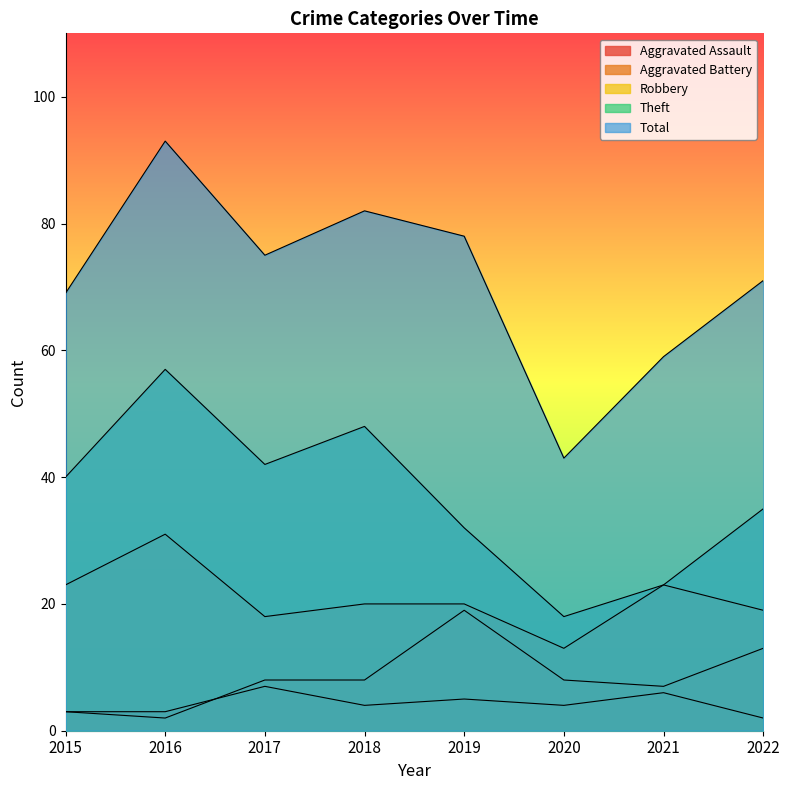

At which label is Aggravated Battery closest to 10?

2017